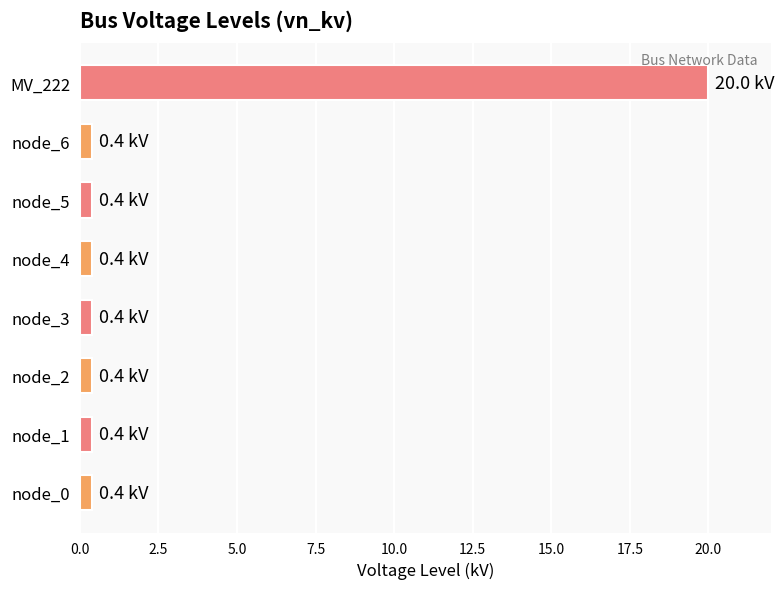

At which category does the chart reach its peak across all series?

MV_222